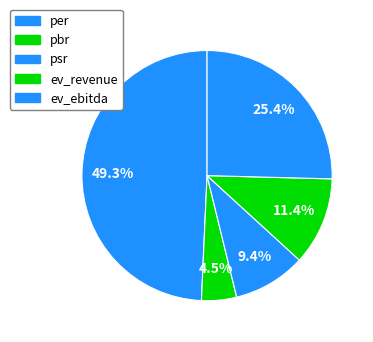

Rank the categories by value from highest to lowest.

per, ev_ebitda, ev_revenue, psr, pbr